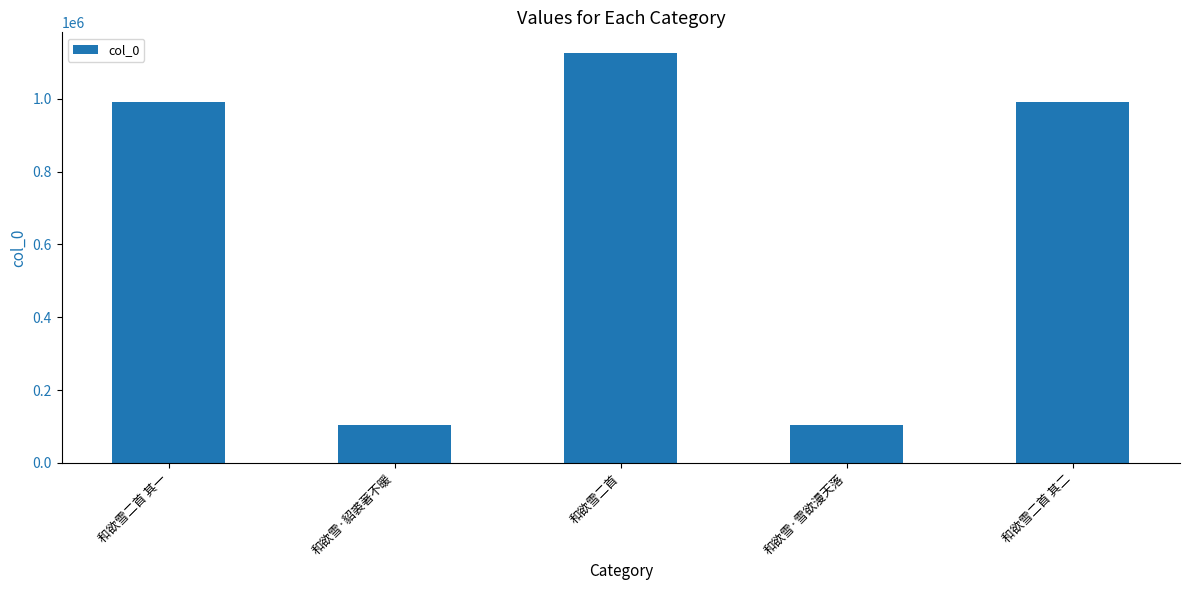

What is the smallest value displayed?

104099